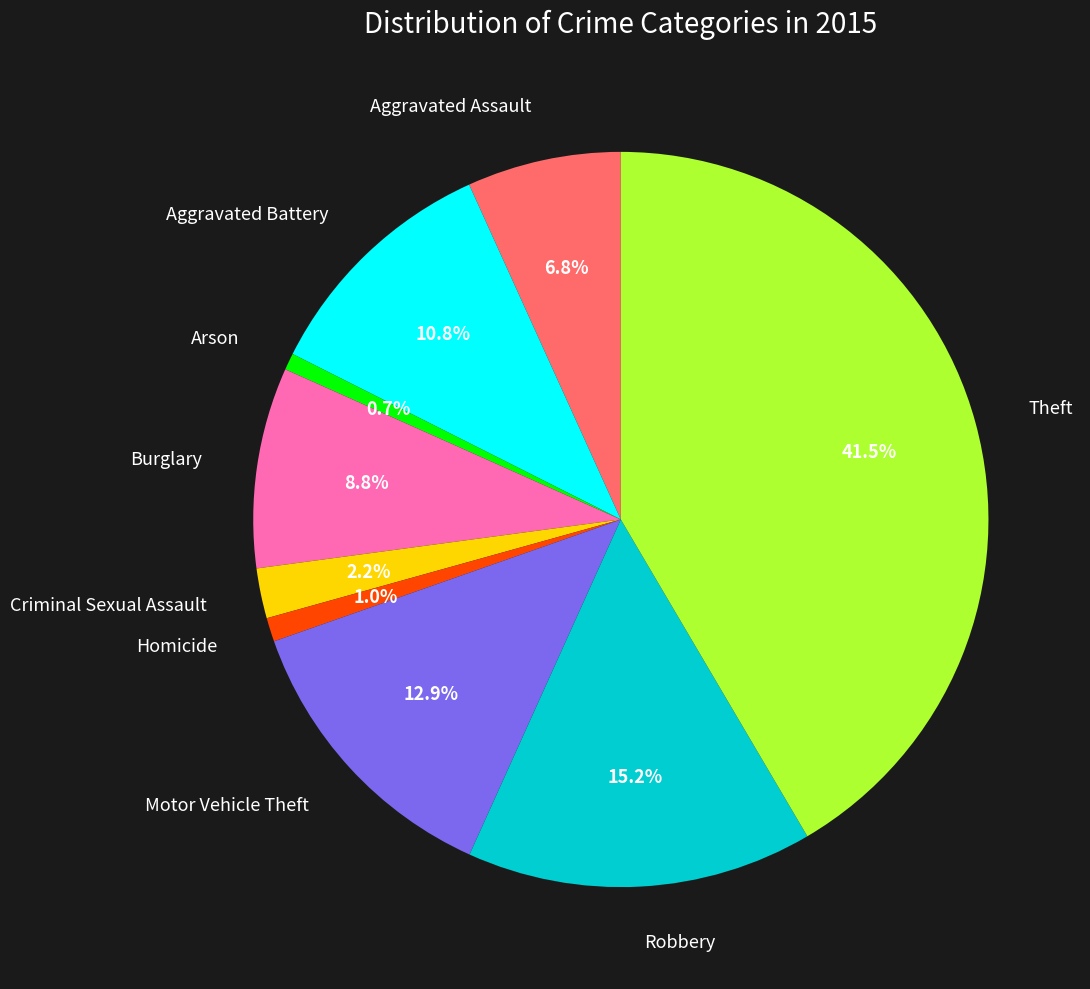

Does any single category account for the majority?

No